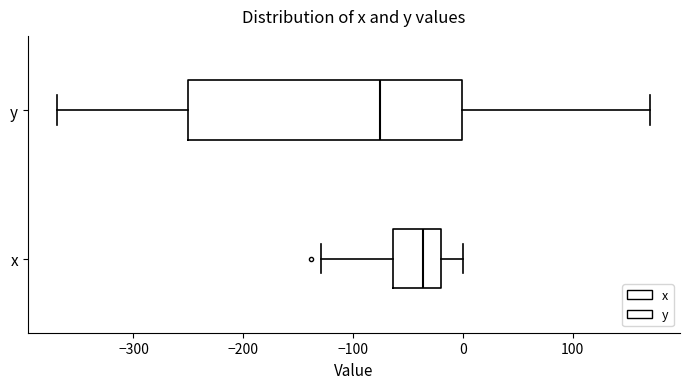

Where does the median line of the box for x sit on the x-axis? The values are not printed on the chart, so give them approximately, as read against the axis.

-40